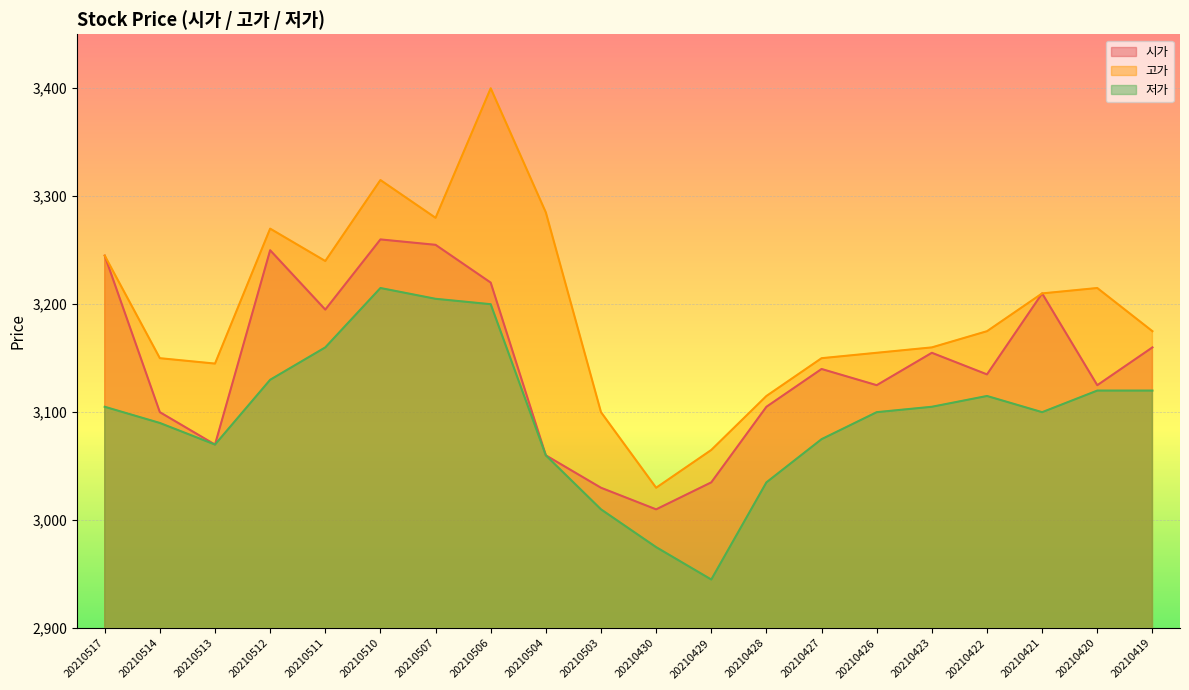

What is the difference between the 저가 values at 20210504 and 20210511?

100